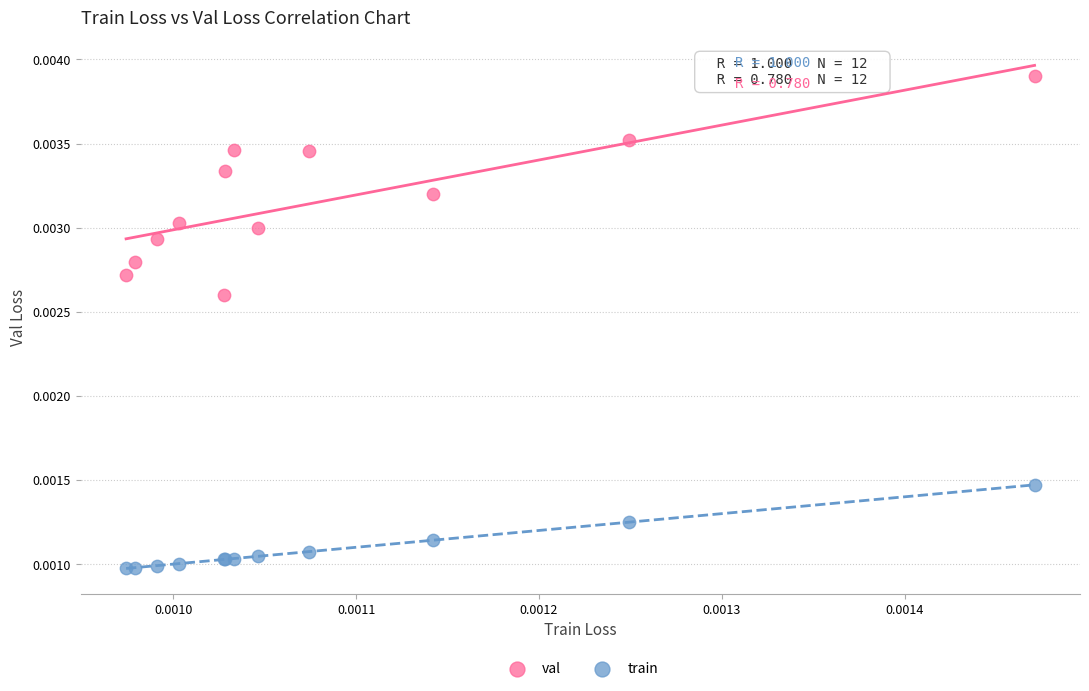

What are all the series names shown in the legend?

val, train